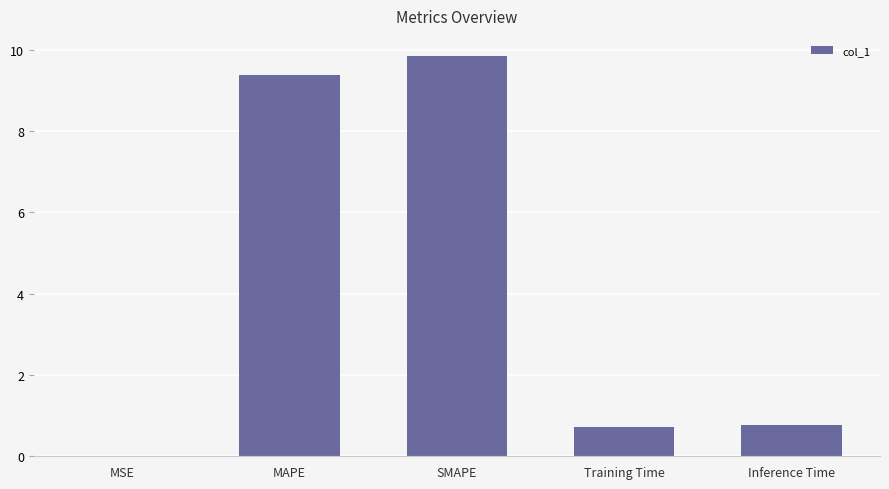

What value does the data have at MAPE?

9.4